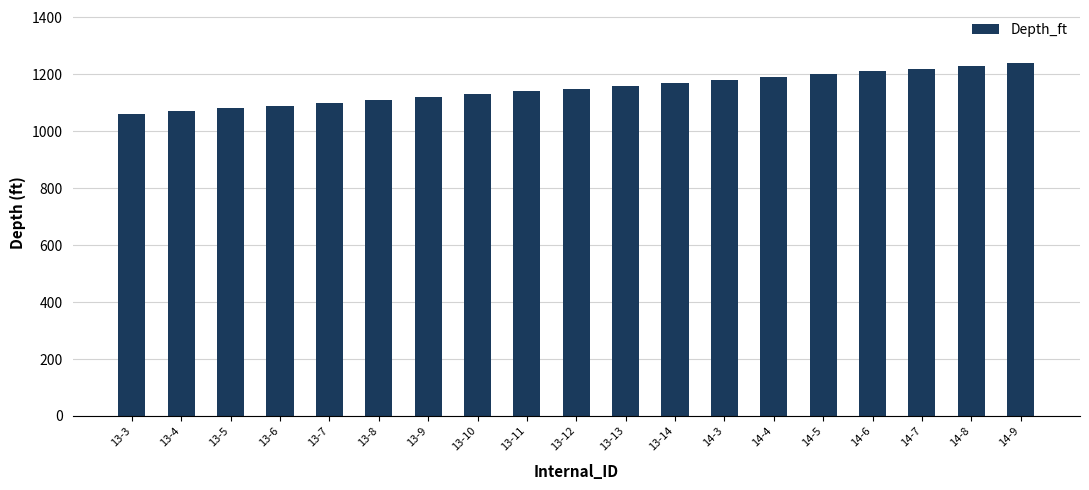

The value at 13-9 is 1120. True or false?

True